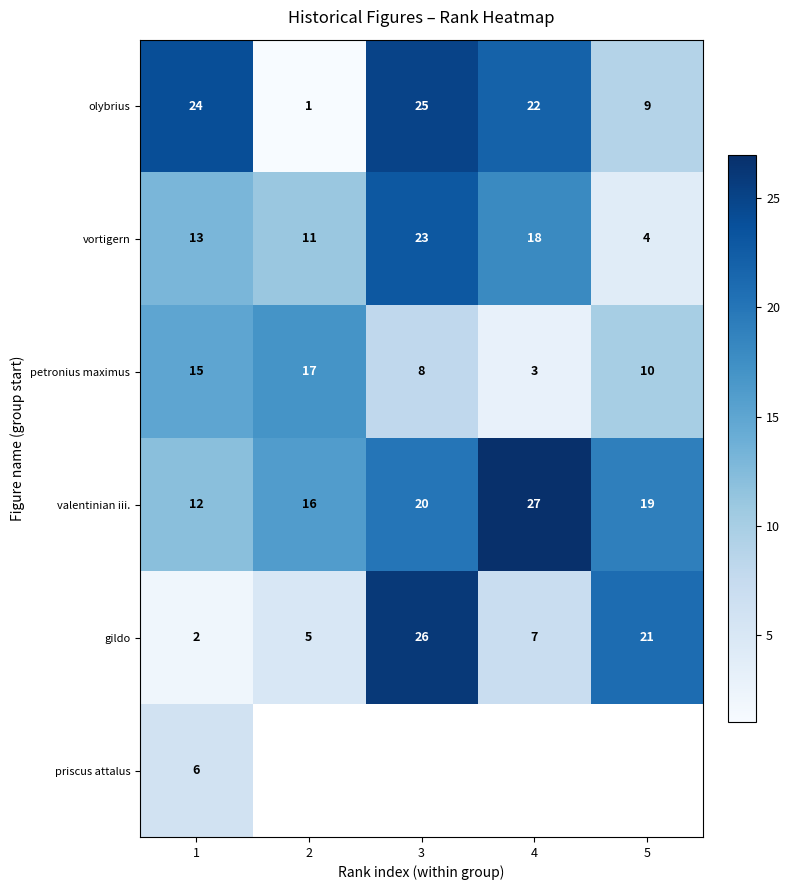

The value of vortigern at 1 is 7.7. True or false?

False